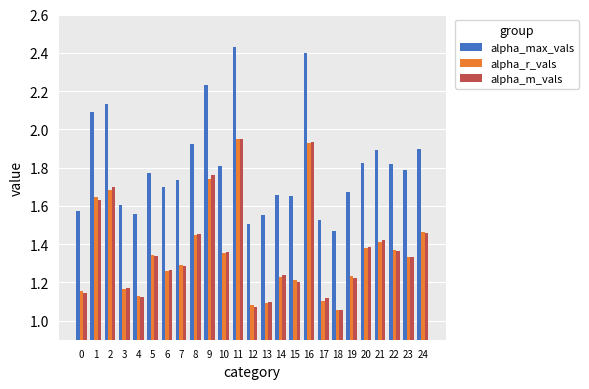

What is the sum of all alpha_m_vals values?

34.1